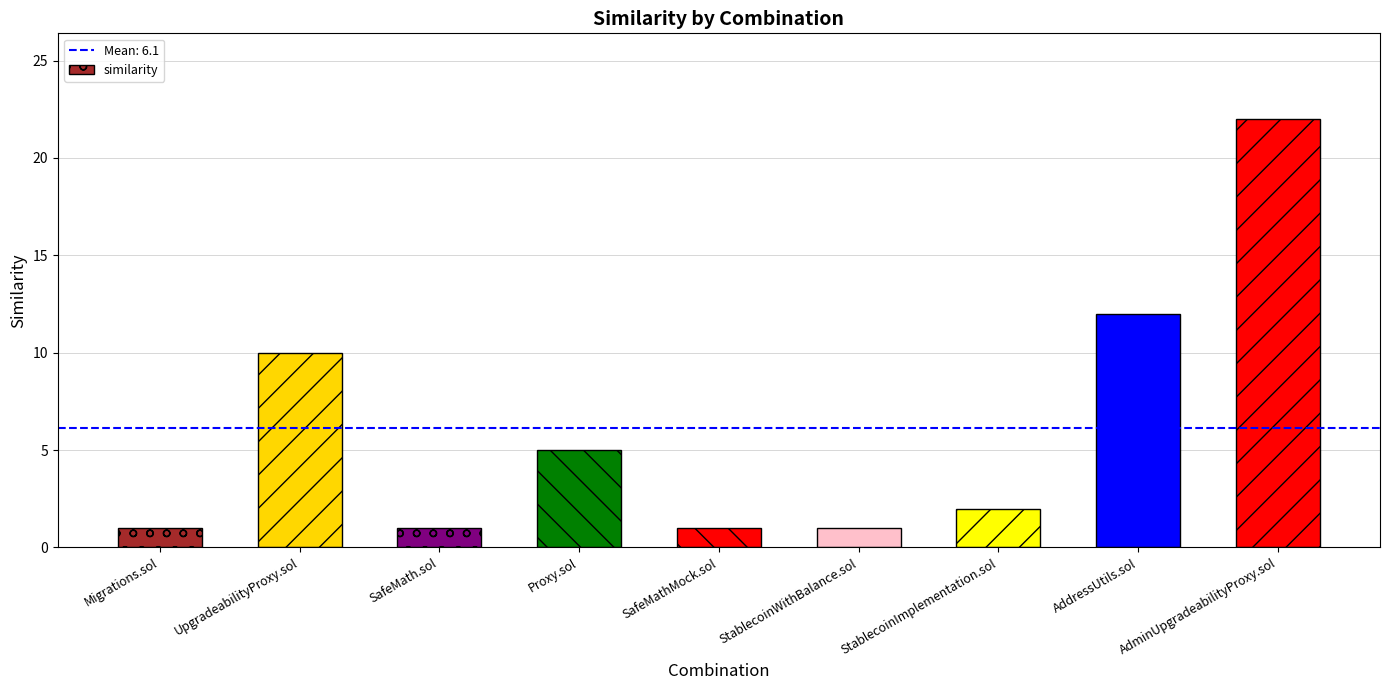

What is the maximum value shown in the chart?

22